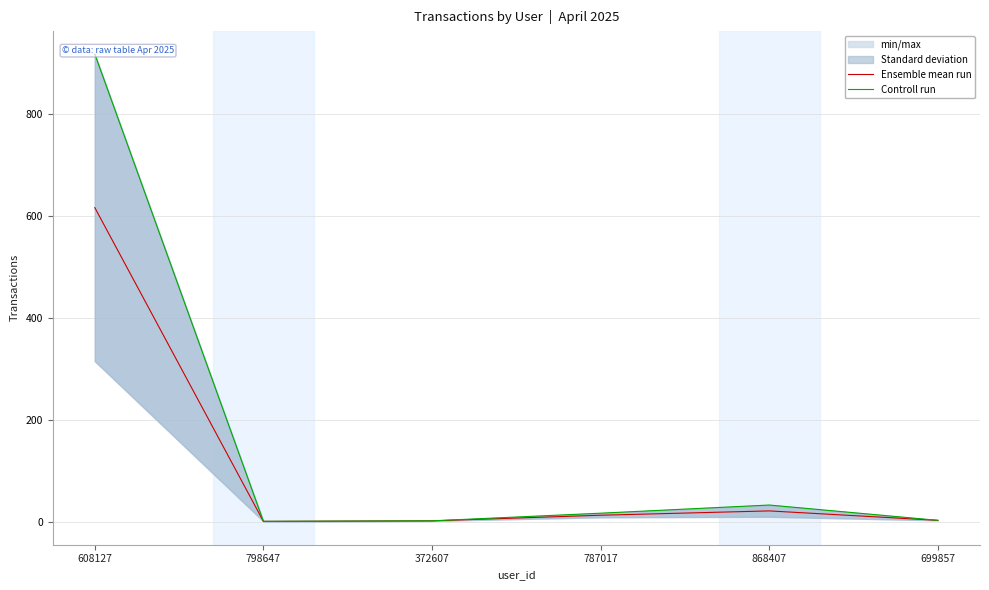

What is the label of the 3rd point from the right?

787017